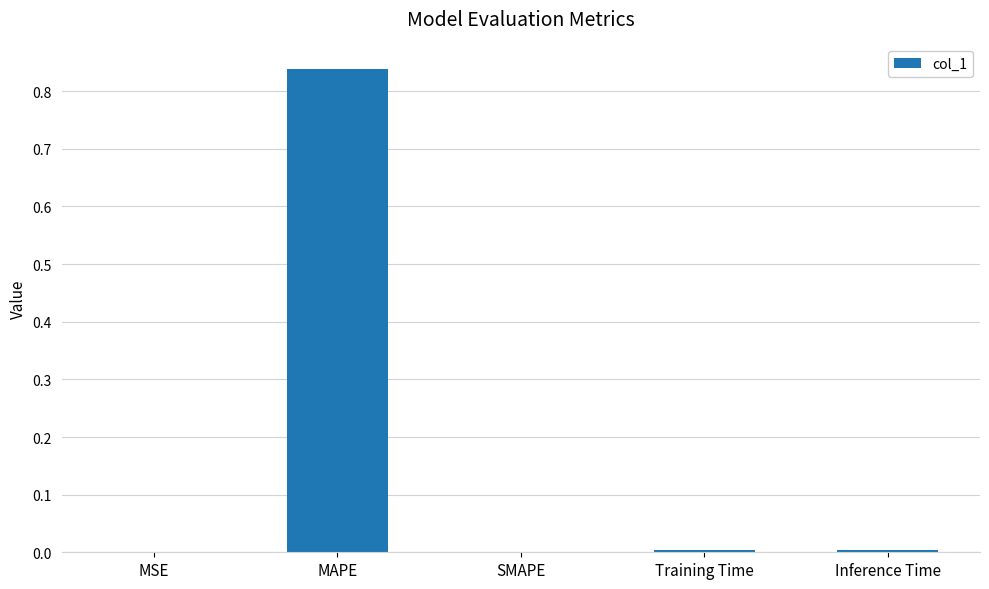

The value at SMAPE is 0.0. True or false?

True